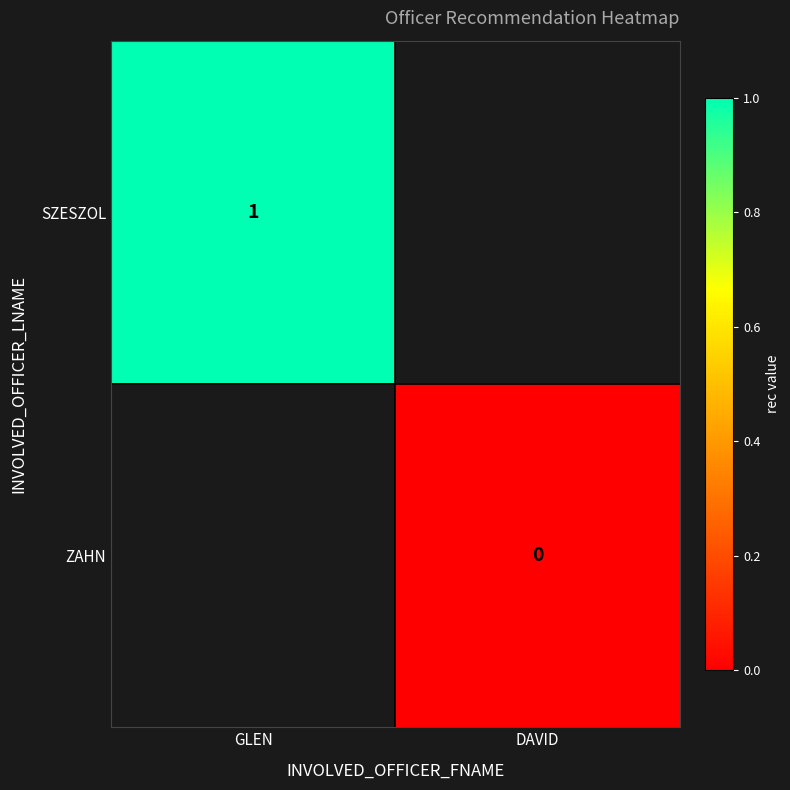

Is the value of ZAHN at DAVID greater than the value of SZESZOL at GLEN?

No